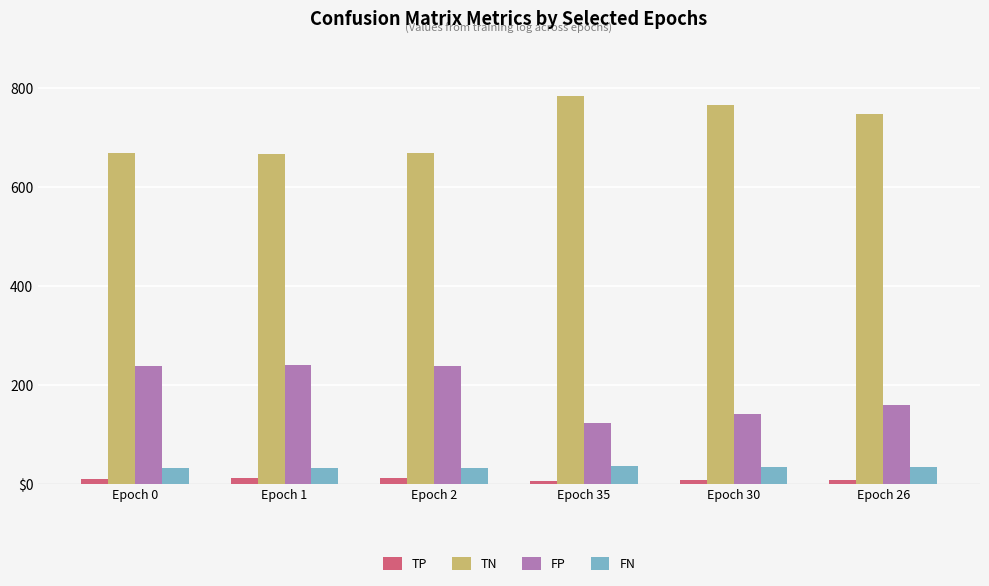

Rank the series at Epoch 1 from highest to lowest value.

TN, FP, FN, TP